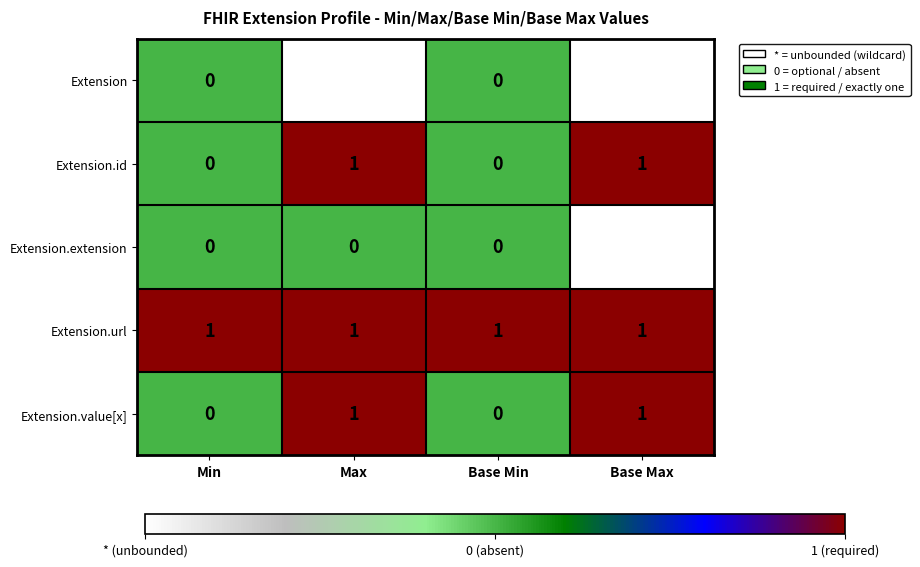

True or false: Extension.url has a value of 1 at Base Max.

True